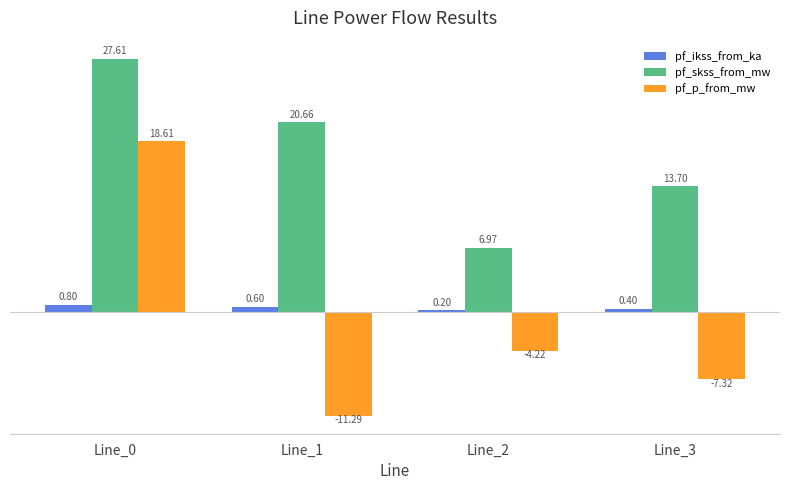

How many data points does each series have?

4